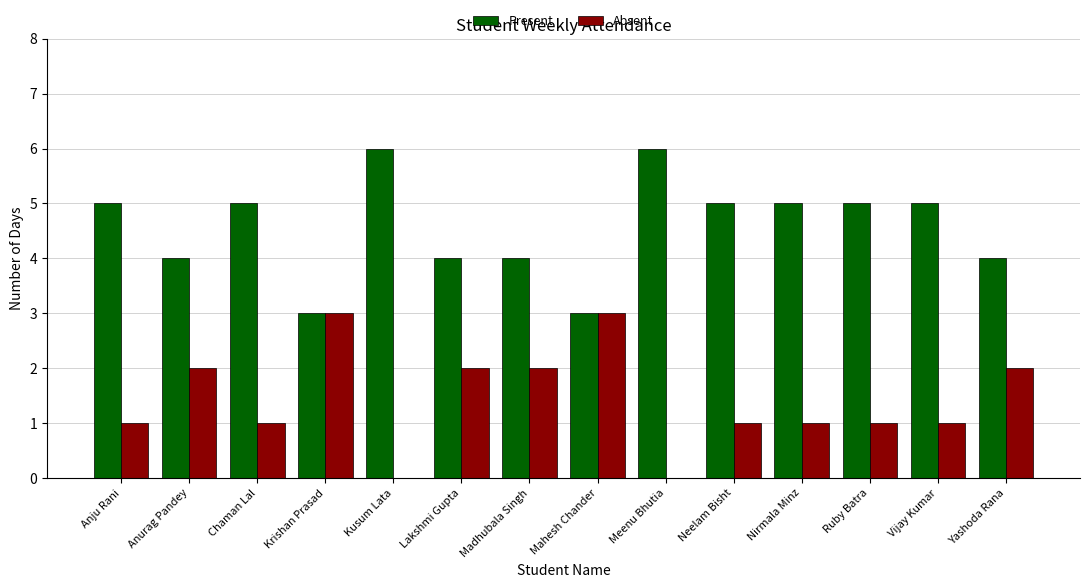

Reading right to left, what are all the values shown in this chart?

Present: Yashoda Rana=4	Vijay Kumar=5	Ruby Batra=5	Nirmala Minz=5	Neelam Bisht=5	Meenu Bhutia=6	Mahesh Chander=3	Madhubala Singh=4	Lakshmi Gupta=4	Kusum Lata=6	Krishan Prasad=3	Chaman Lal=5	Anurag Pandey=4	Anju Rani=5
Absent: Yashoda Rana=2	Vijay Kumar=1	Ruby Batra=1	Nirmala Minz=1	Neelam Bisht=1	Meenu Bhutia=0	Mahesh Chander=3	Madhubala Singh=2	Lakshmi Gupta=2	Kusum Lata=0	Krishan Prasad=3	Chaman Lal=1	Anurag Pandey=2	Anju Rani=1